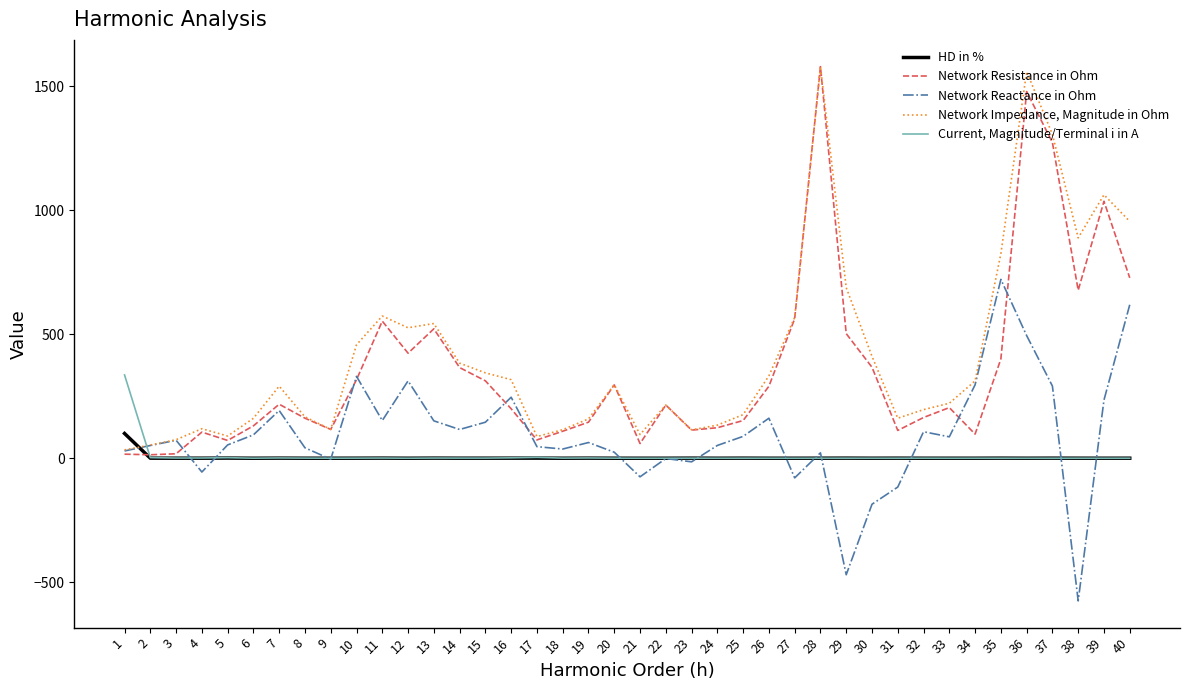

Rank the series by their maximum value, from lowest to highest.

HD in %, Current, Magnitude/Terminal i in A, Network Reactance in Ohm, Network Resistance in Ohm, Network Impedance, Magnitude in Ohm